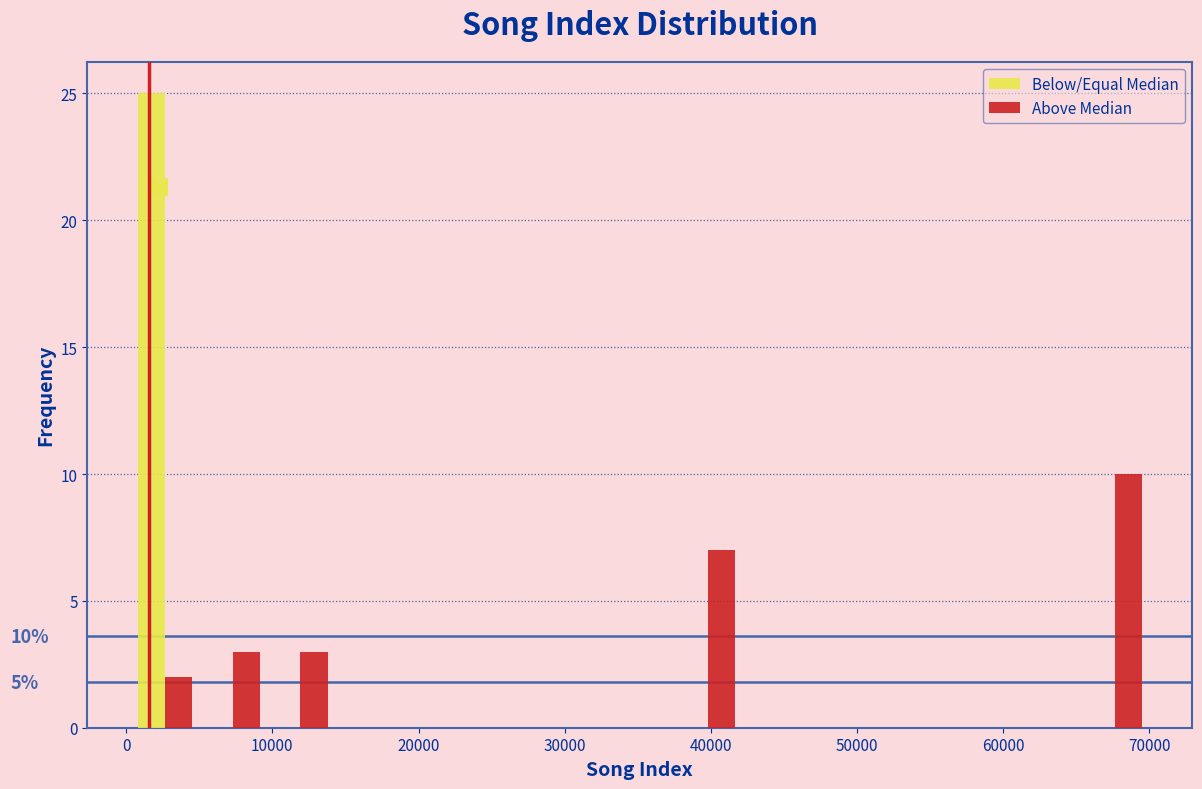

In the Above Median series, which range on the x-axis has the tallest bar?

65000 to 70000